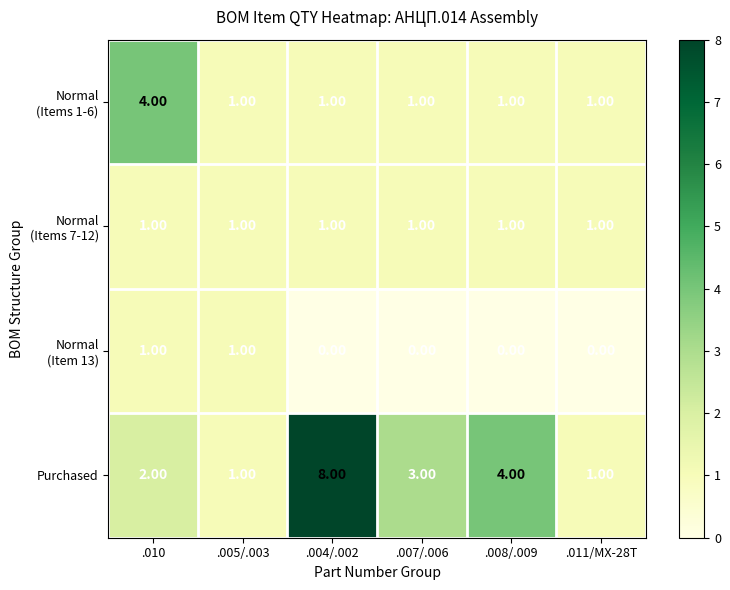

What is the sum of the Purchased values at .007/.006 and .005/.003?

4